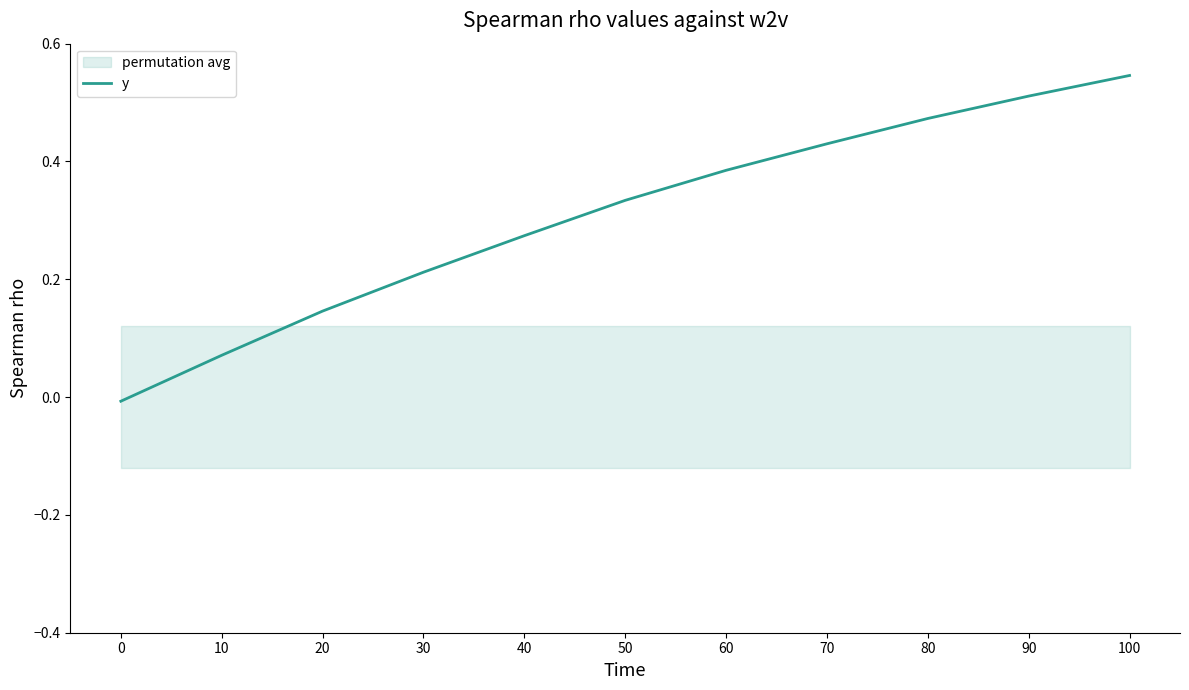

The y series shows 0.8 at 100. True or false?

False